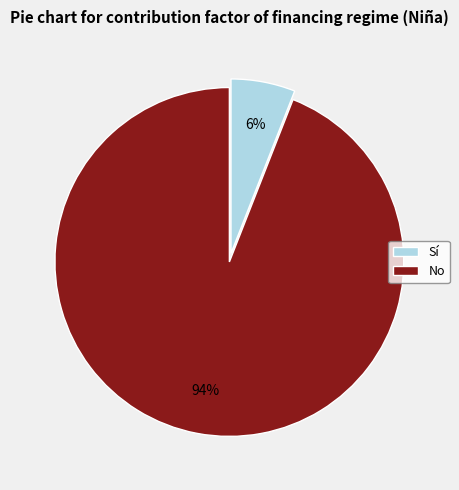

Count the number of slices in the pie.

2